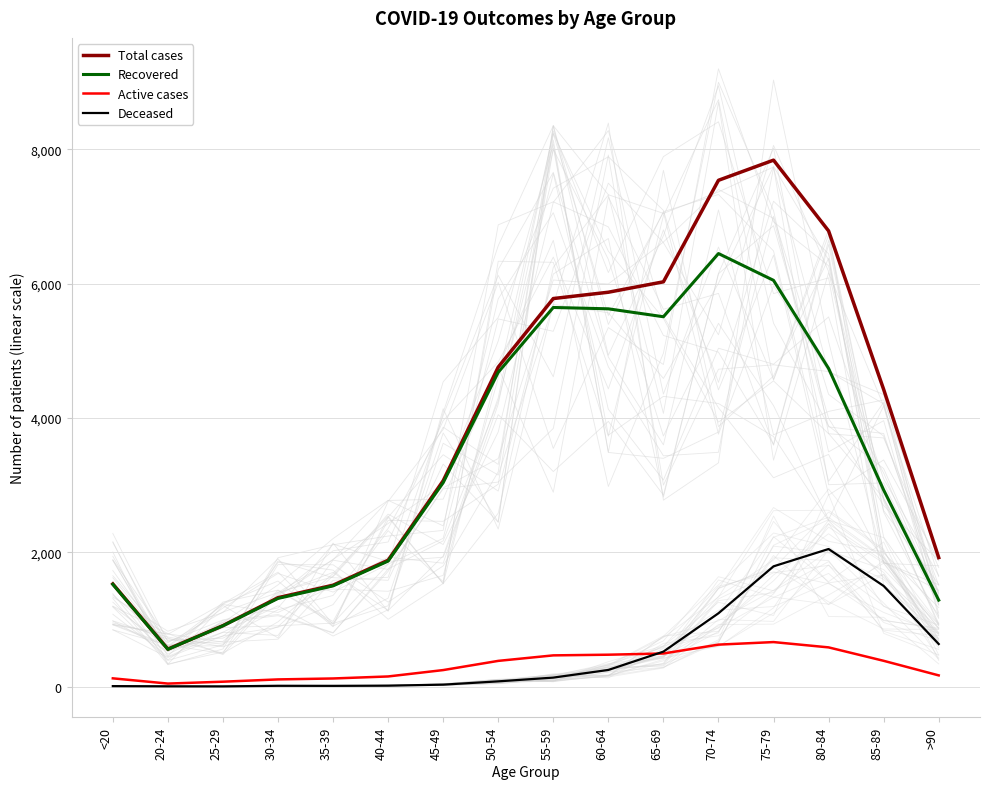

What value does the Active cases series have at 65-69?

492